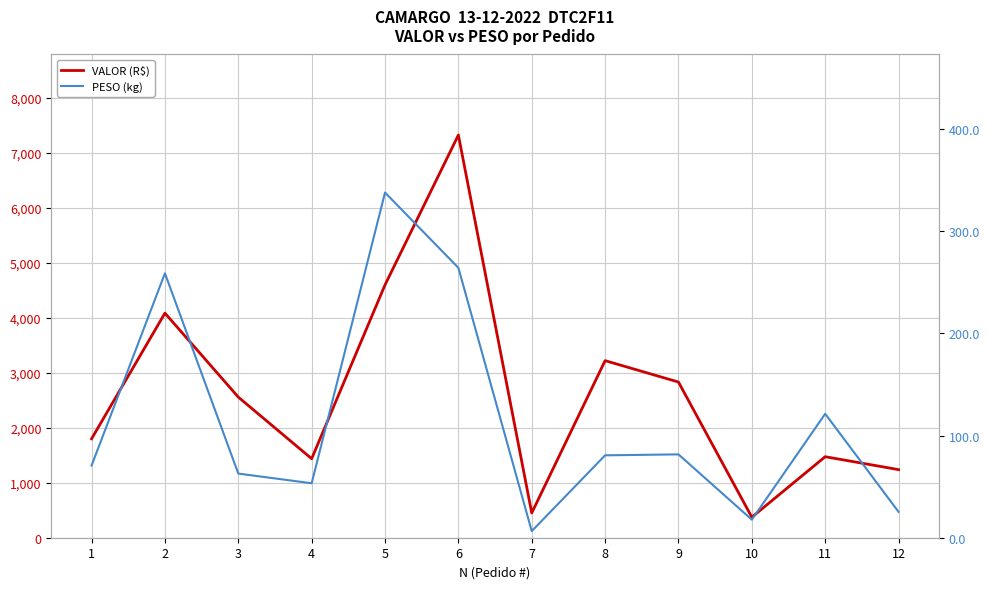

Reading right to left, what are all the values shown in this chart?

VALOR (R$): 12=1238.3	11=1473.4	10=373.1	9=2831.2	8=3220.4	7=450.1	6=7323.4	5=4598.0	4=1436.8	3=2557.3	2=4084.6	1=1799.2
PESO (kg): 12=25.3	11=121.3	10=17.6	9=81.6	8=80.7	7=6.5	6=264.3	5=338.0	4=53.3	3=62.8	2=258.9	1=70.7